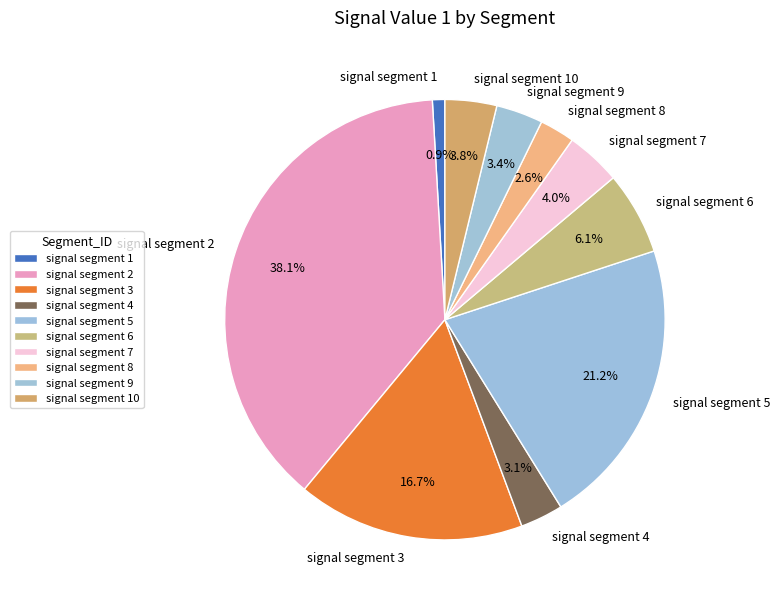

What portion of the pie excludes signal segment 9?

96.6%